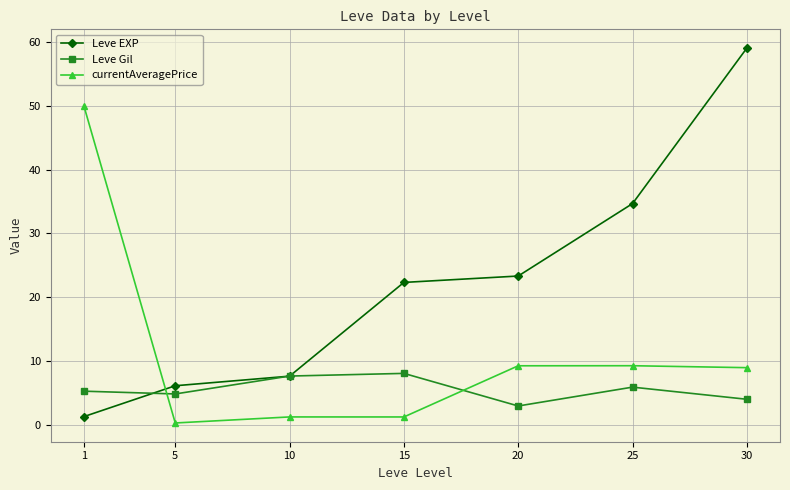

After their last crossing, which series has the higher values: Leve Gil or currentAveragePrice?

currentAveragePrice